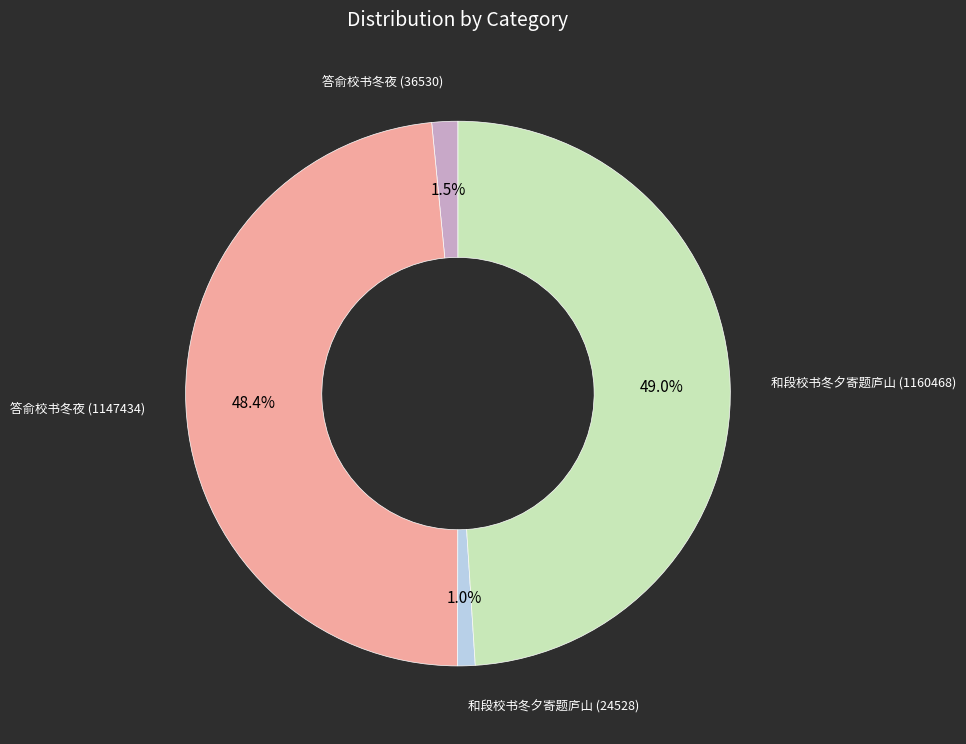

How many segments does this pie chart have?

4